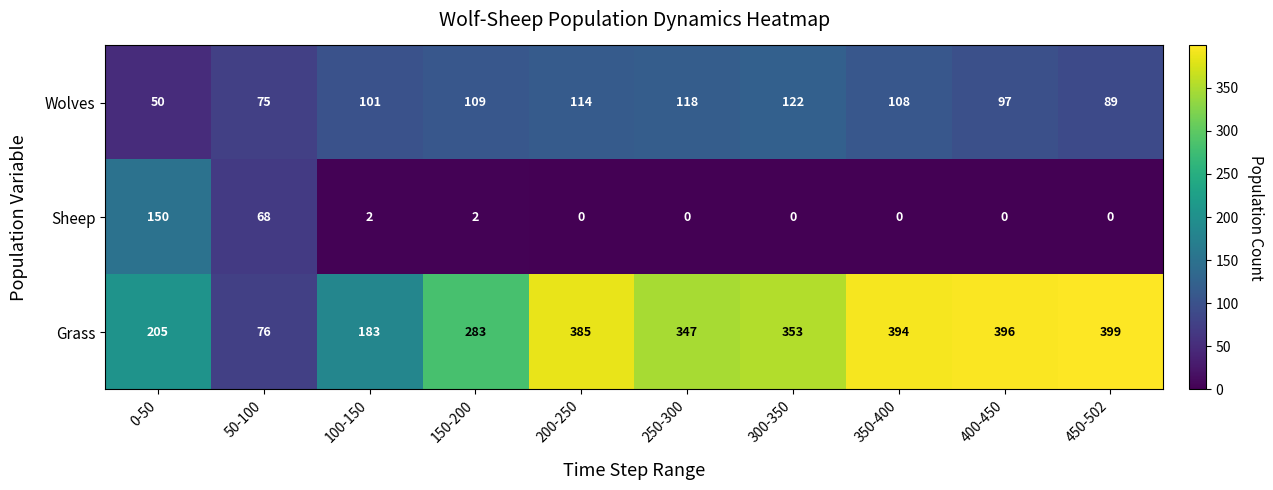

Reading left to right, transcribe all the data shown in this chart.

Wolves: 0-50=50	50-100=75	100-150=101	150-200=109	200-250=114	250-300=118	300-350=122	350-400=108	400-450=97	450-502=89
Sheep: 0-50=150	50-100=68	100-150=2	150-200=2	200-250=0	250-300=0	300-350=0	350-400=0	400-450=0	450-502=0
Grass: 0-50=205	50-100=76	100-150=183	150-200=283	200-250=385	250-300=347	300-350=353	350-400=394	400-450=396	450-502=399